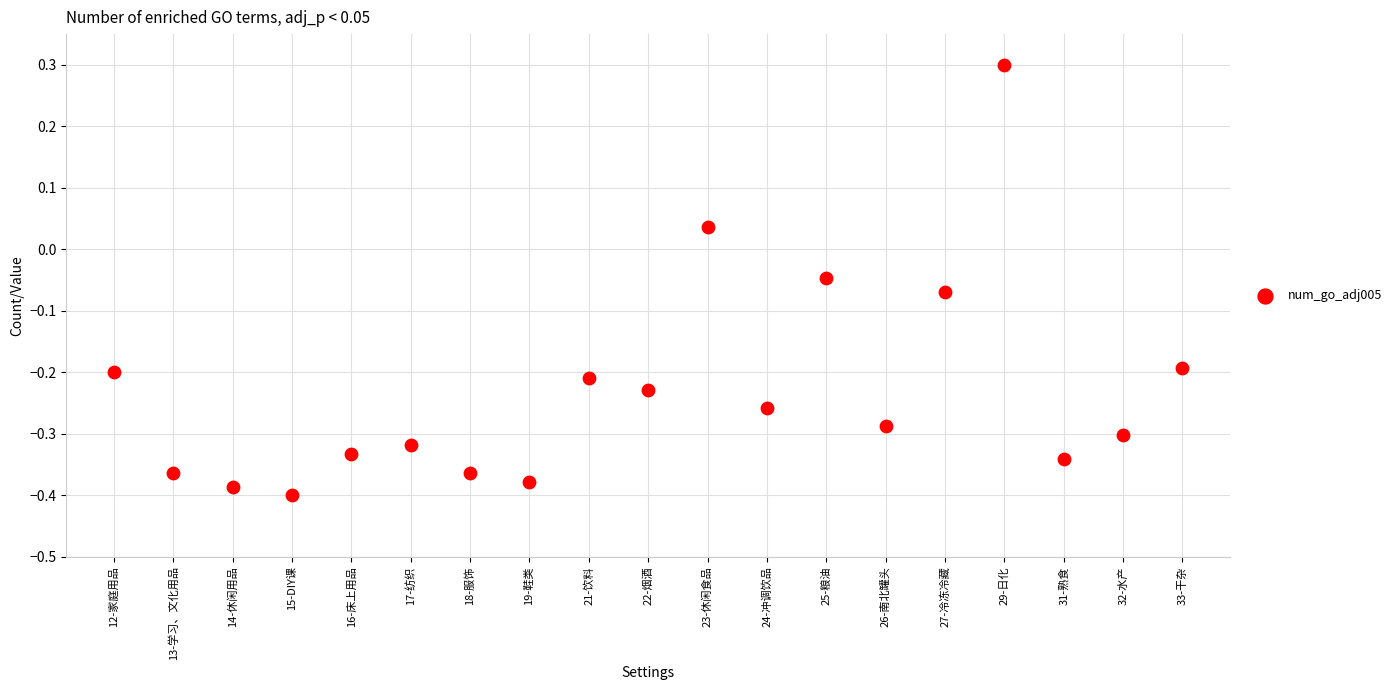

What is the range of Y values (max minus min)?

0.7